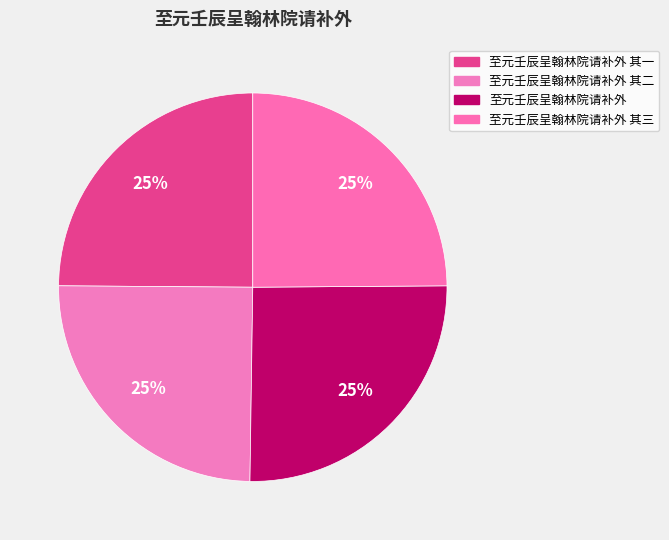

What is the largest slice in the pie chart?

至元壬辰呈翰林院请补外